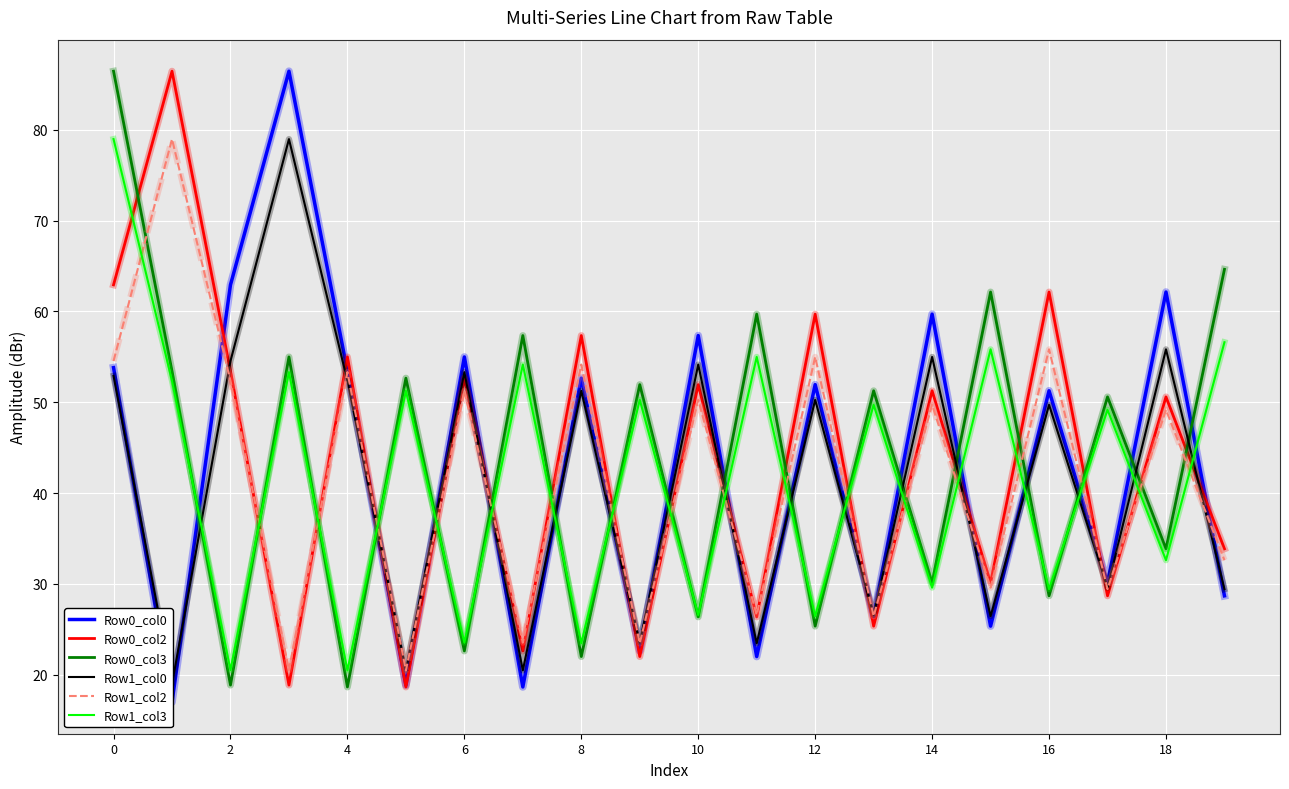

Reading left to right, transcribe all the data shown in this chart.

Row0_col0: 53.8	17.0	62.9	86.4	53.4	18.9	55.0	18.7	52.7	22.6	57.3	22.0	51.9	26.4	59.7	25.4	51.3	30.1	62.1	28.7
Row0_col2: 62.9	86.4	53.4	18.9	55.0	18.7	52.7	22.6	57.3	22.0	51.9	26.4	59.7	25.4	51.3	30.1	62.1	28.7	50.6	33.9
Row0_col3: 86.4	53.4	18.9	55.0	18.7	52.7	22.6	57.3	22.0	51.9	26.4	59.7	25.4	51.3	30.1	62.1	28.7	50.6	33.9	64.6
Row1_col0: 52.9	19.0	54.5	79.0	52.4	20.5	53.3	20.5	51.3	23.5	54.2	23.5	50.3	26.6	55.0	26.4	49.7	29.6	55.8	29.4
Row1_col2: 54.5	79.0	52.4	20.5	53.3	20.5	51.3	23.5	54.2	23.5	50.3	26.6	55.0	26.4	49.7	29.6	55.8	29.4	49.2	32.6
Row1_col3: 79.0	52.4	20.5	53.3	20.5	51.3	23.5	54.2	23.5	50.3	26.6	55.0	26.4	49.7	29.6	55.8	29.4	49.2	32.6	56.6